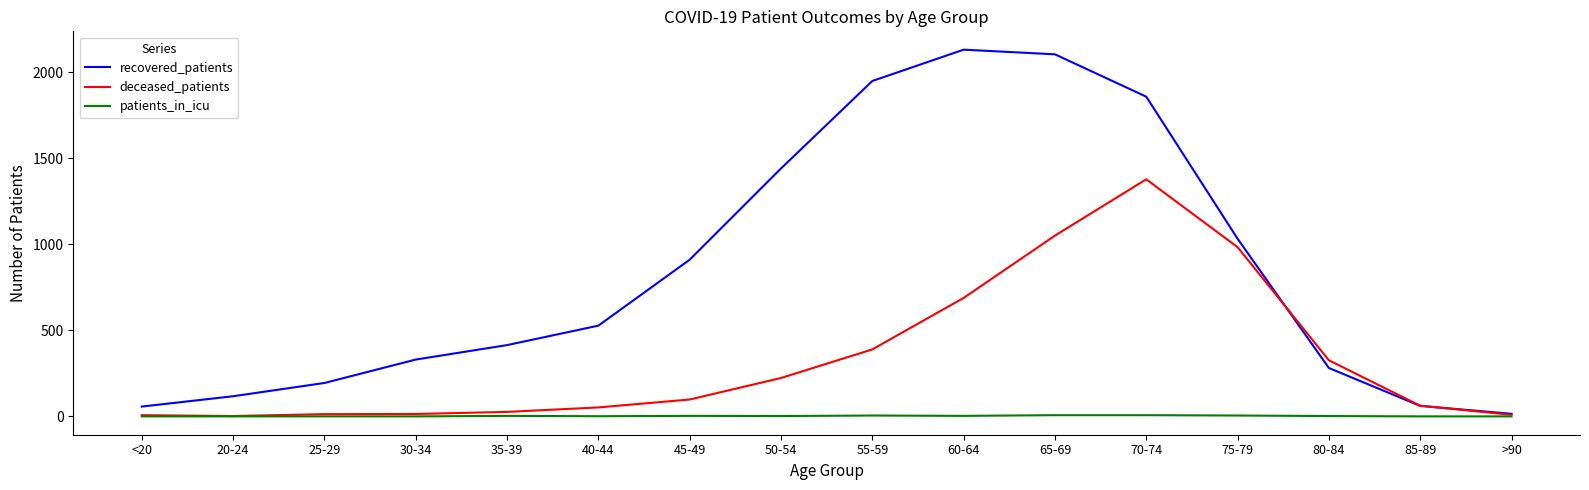

Which series changed the most between 20-24 and 25-29?

recovered_patients